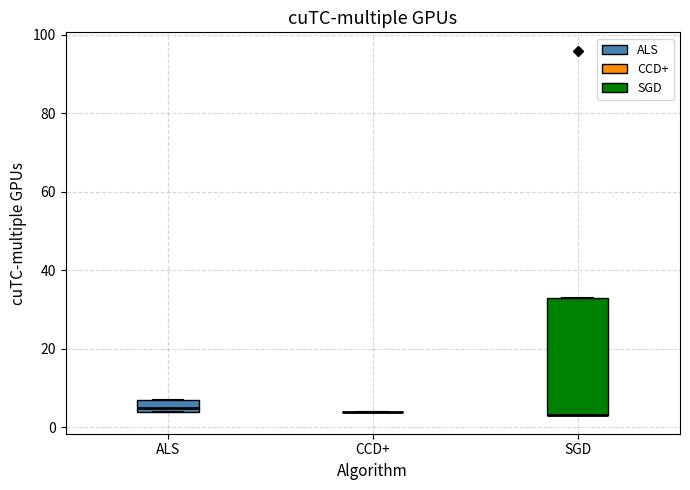

Reading left to right, read every box against the y-axis: the position of its median line, the range the box covers, and the ends of its whiskers. The values are not printed on the chart, so give them approximately, as read against the axis.

ALS: median 6, box 4 to 8, whiskers 4 to 8
CCD+: box collapsed to a line at 4, whiskers 4 to 4
SGD: median 4 (drawn on the box's lower edge), box 4 to 34, whiskers 4 to 34